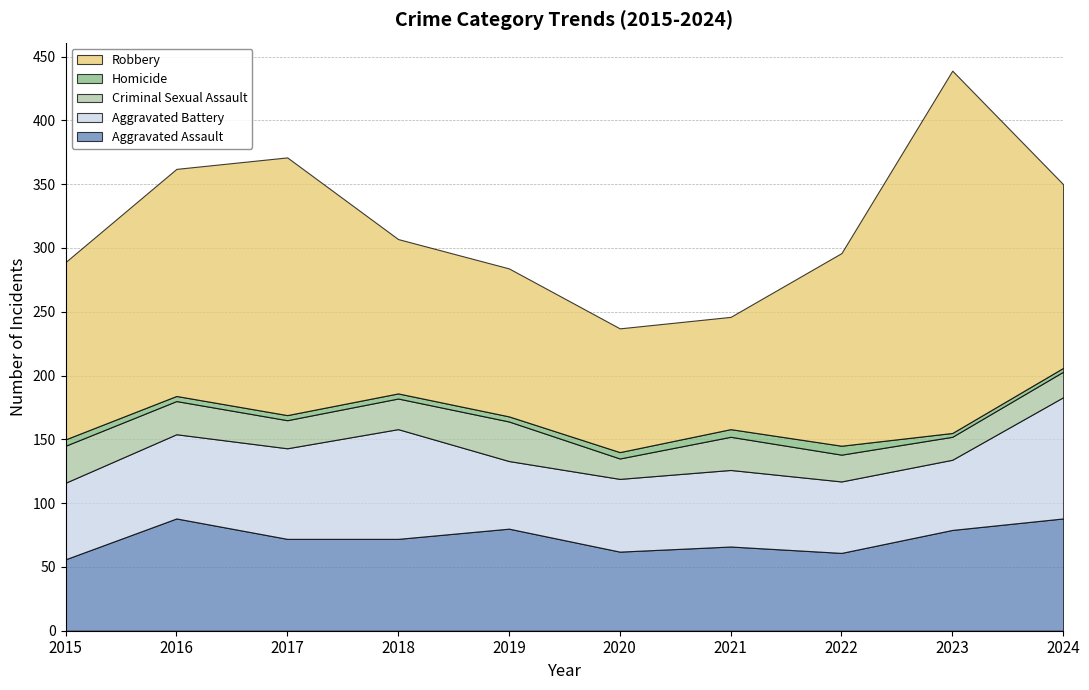

The value of Aggravated Assault at 2017 is 129. True or false?

False